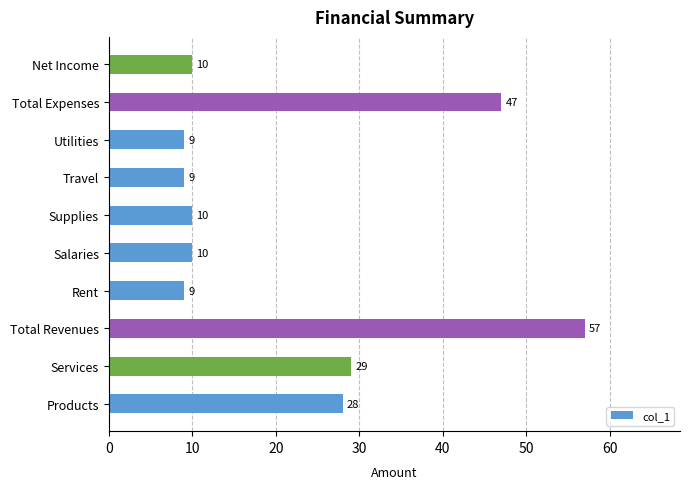

At which category does the chart reach its peak across all series?

Total Revenues